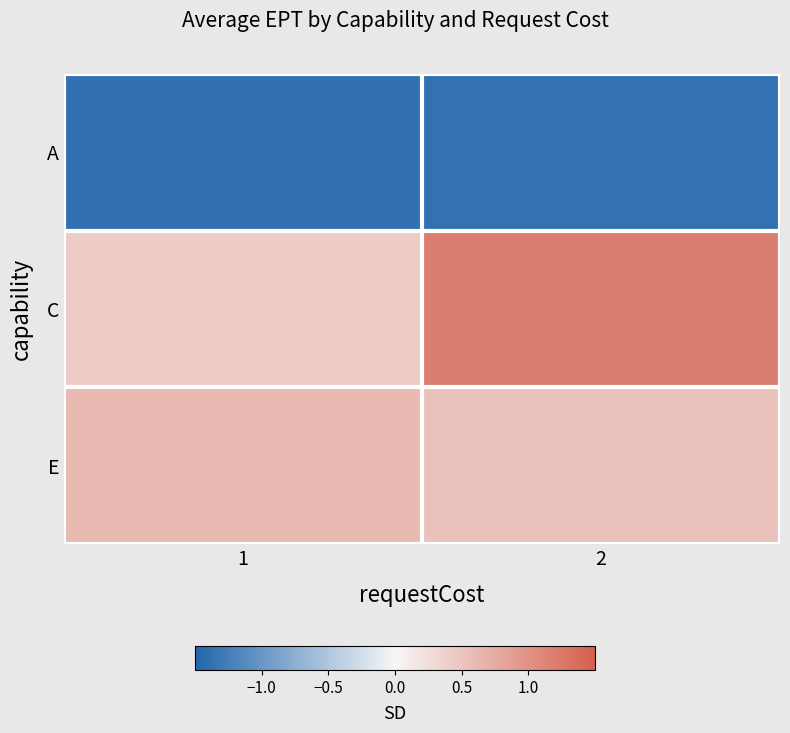

Reading left to right, what are all the values shown in this chart?

A: 1=-1.4	2=-1.4
C: 1=0.4	2=1.2
E: 1=0.6	2=0.5